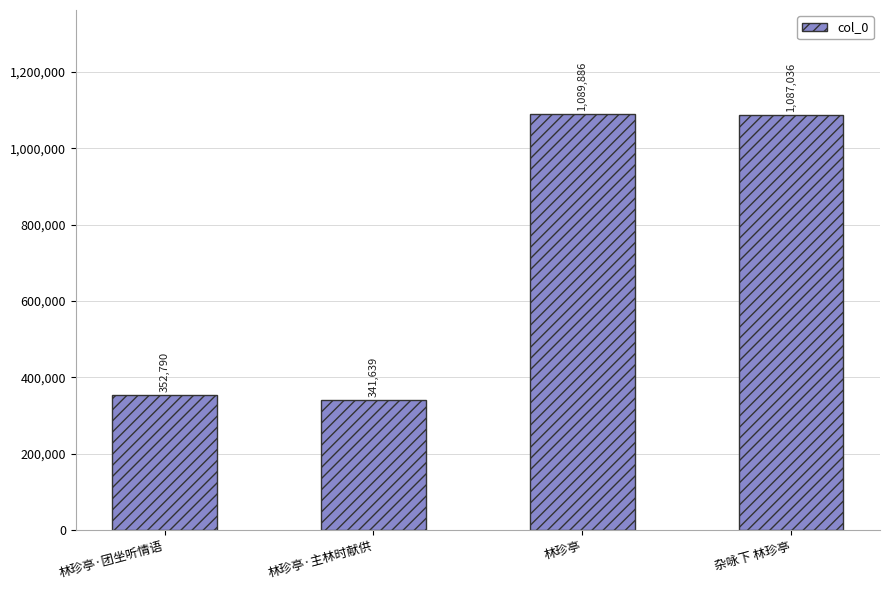

What is the value of the 4th bar from the left?

1087036